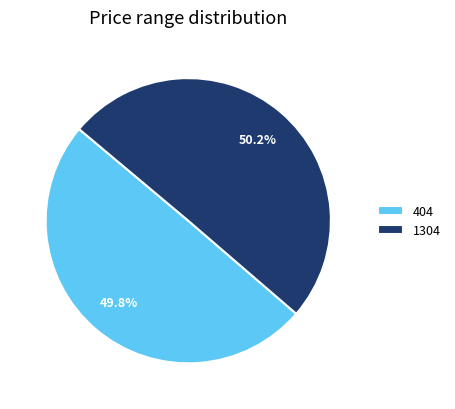

Combined, what portion of the pie is 1304 and 404?

100.0%